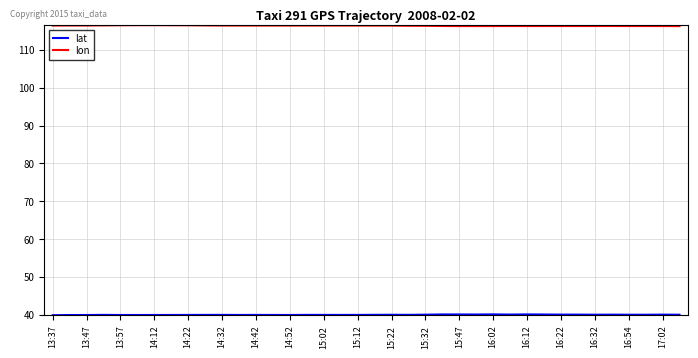

Which series has the largest total across all categories?

lon